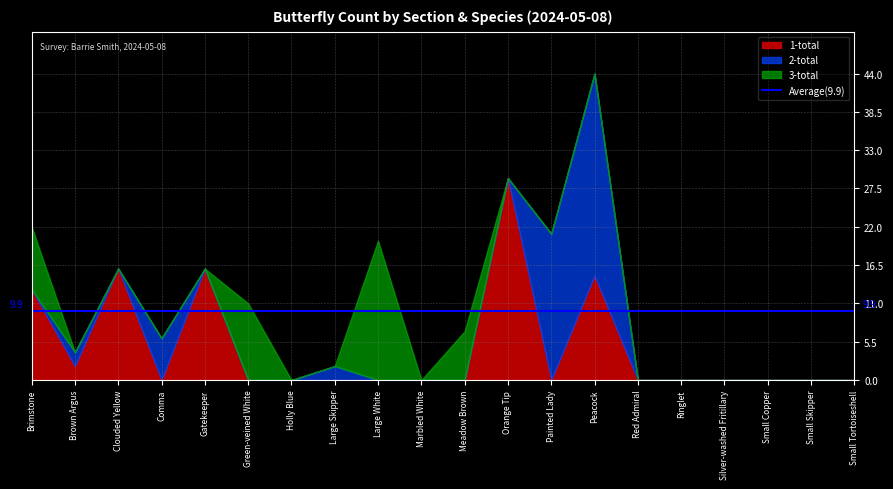

Where do 3-total and 1-total first cross each other?

Gatekeeper and Green-veined White